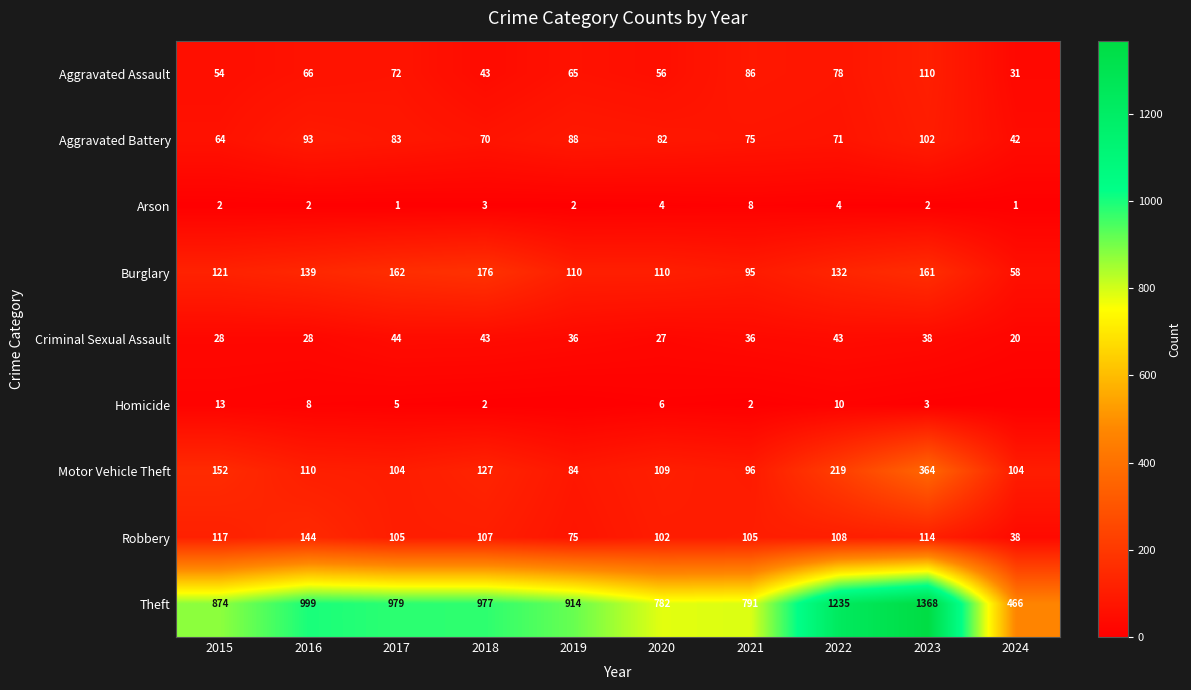

At which category does the chart reach its peak across all series?

2023